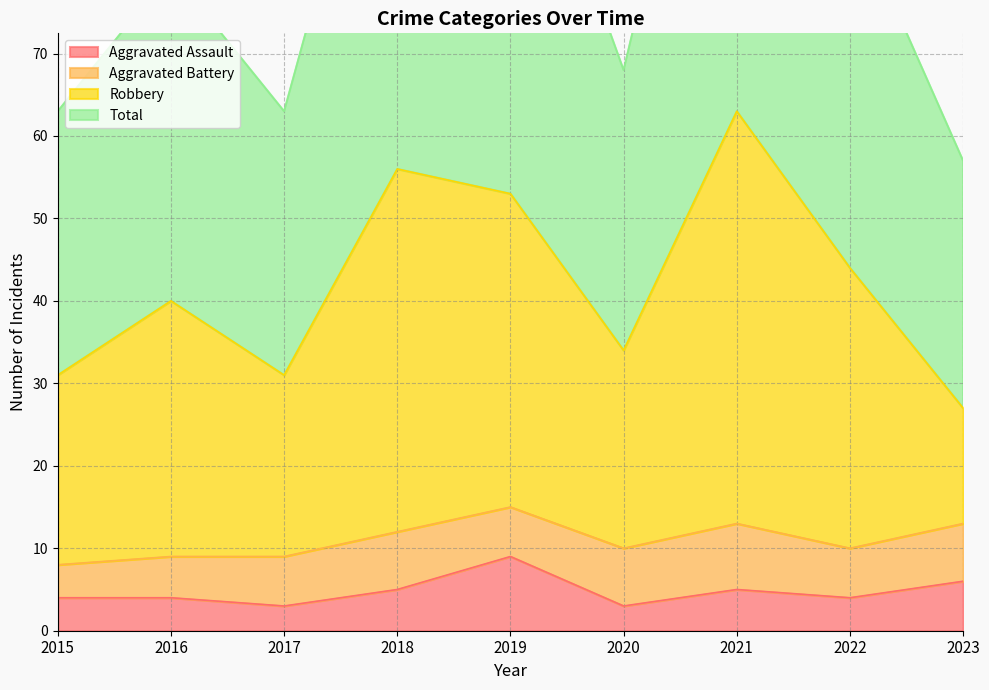

The Aggravated Assault series shows 5 at 2018. True or false?

True